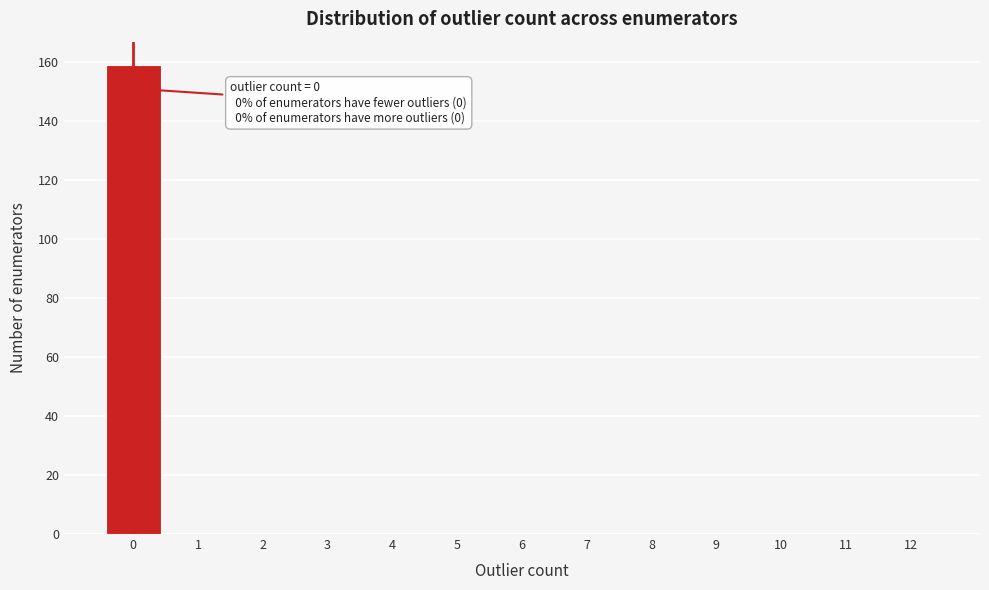

Reading left to right, what are all the values shown in this chart?

0=159	1=0	2=0	3=0	4=0	5=0	6=0	7=0	8=0	9=0	10=0	11=0	12=0